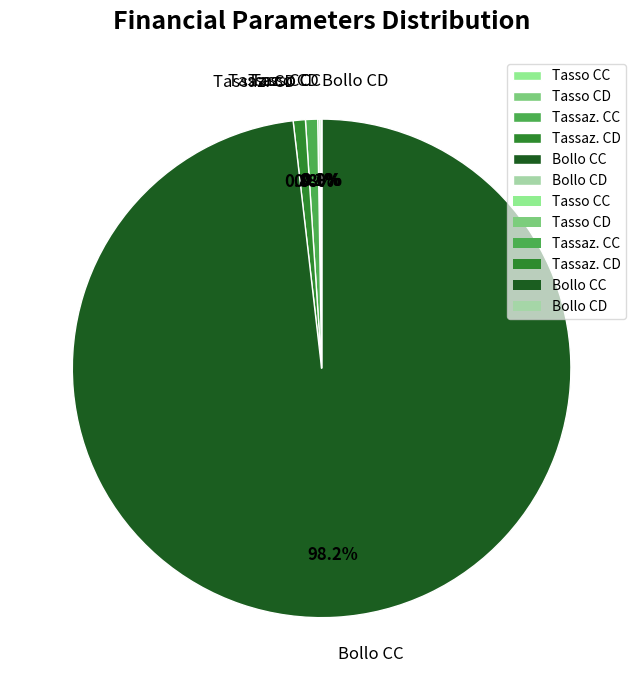

What percentage do Tassaz. CD and Tassaz. CC together represent?

1.6%